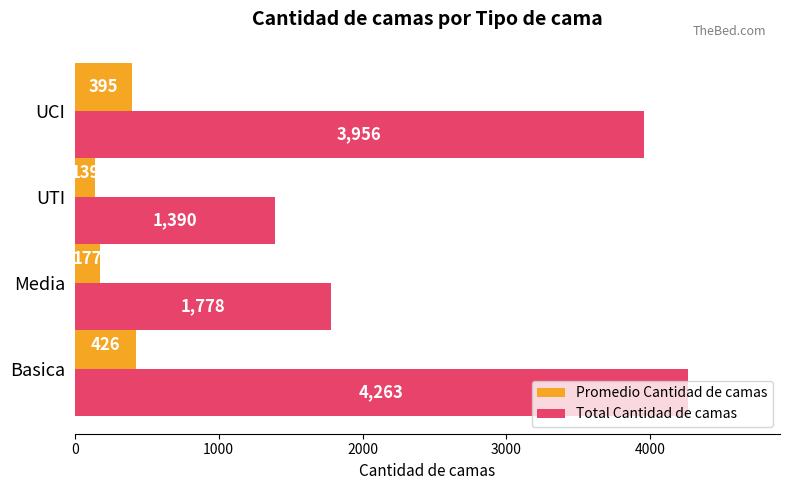

What is the difference between the highest and lowest values at UTI?

1251